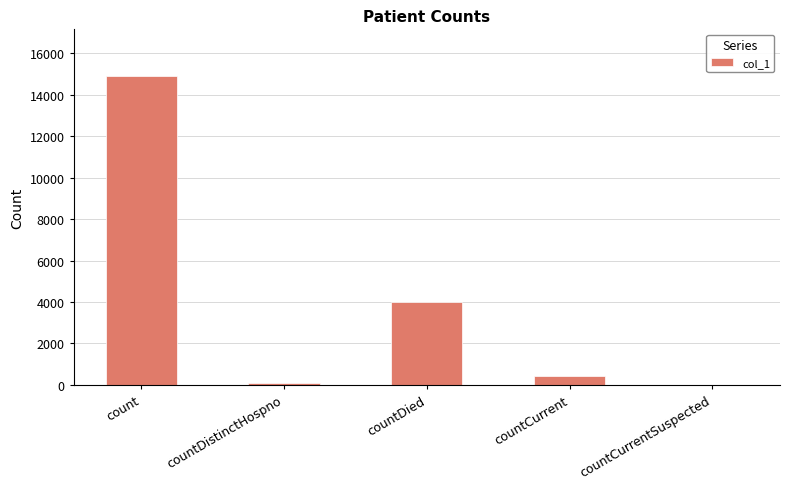

What is the ratio of the value at countDied to the value at count?

0.3